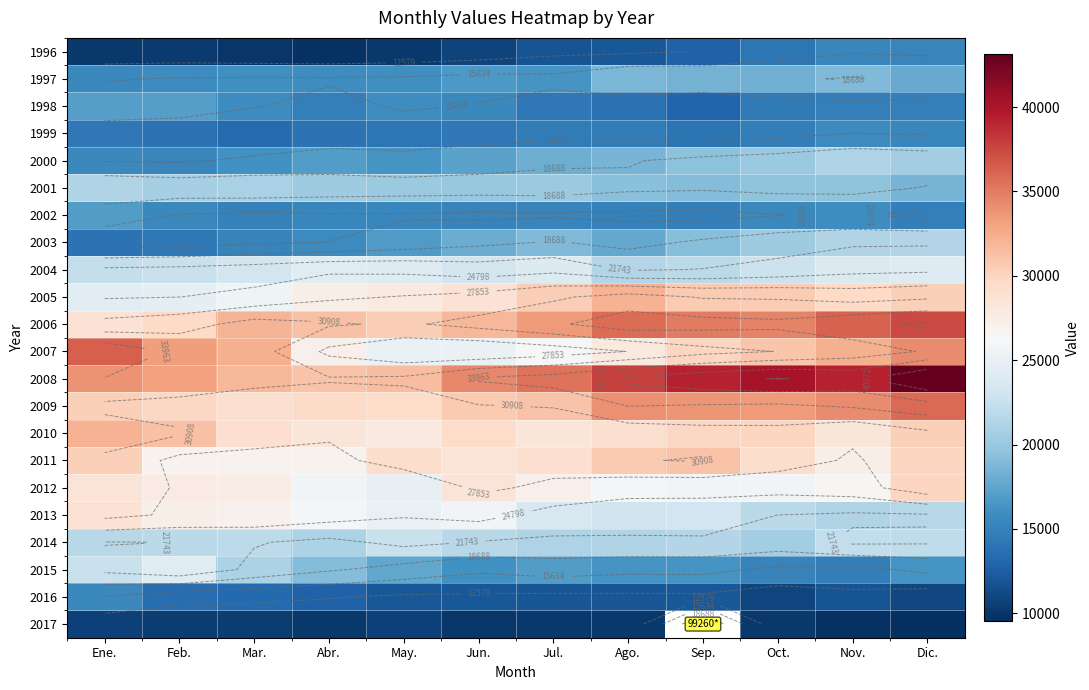

List the labels in order of 1997 value, largest first.

Nov., Ago., Sep., Oct., Dic., Jun., Jul., May., Mar., Abr., Feb., Ene.